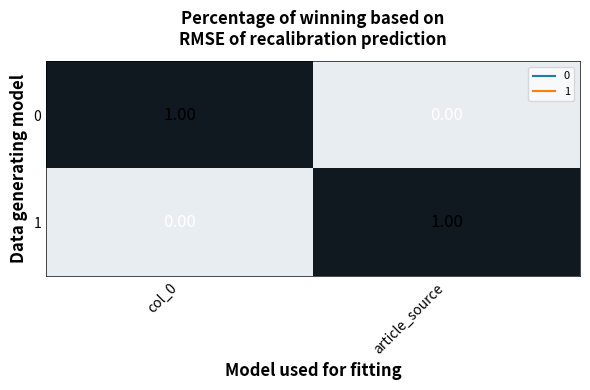

Where is 0 nearest to the value 0?

article_source